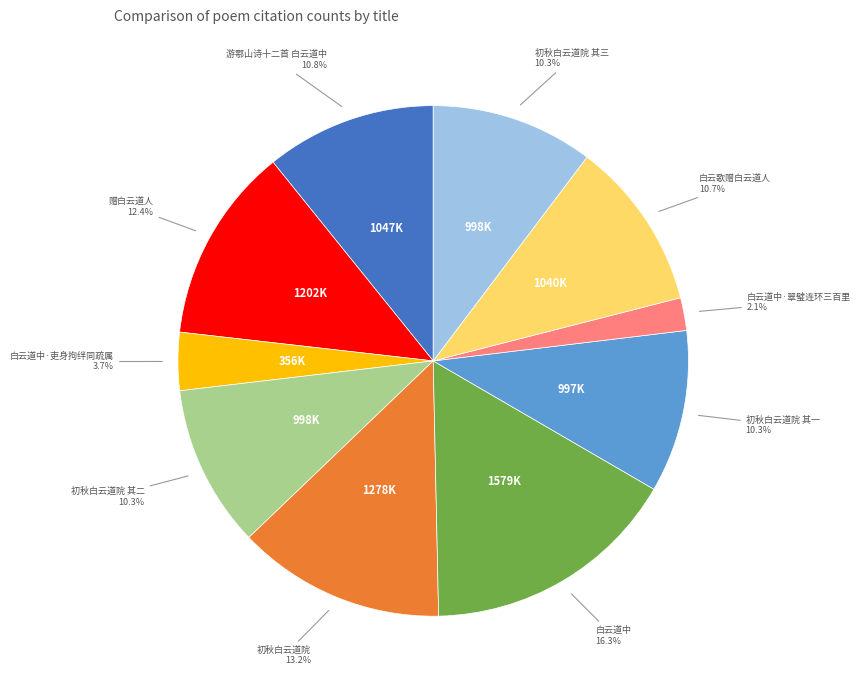

Does any single category account for the majority?

No